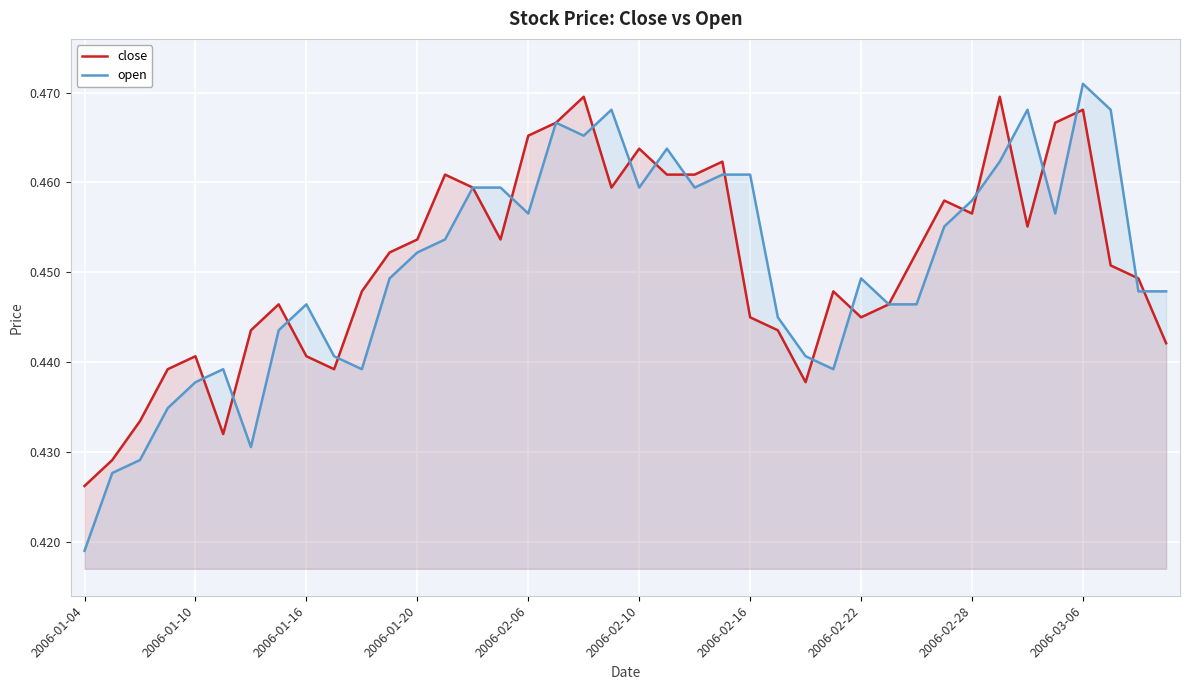

Which series ends up on top after the final intersection of open and close?

open